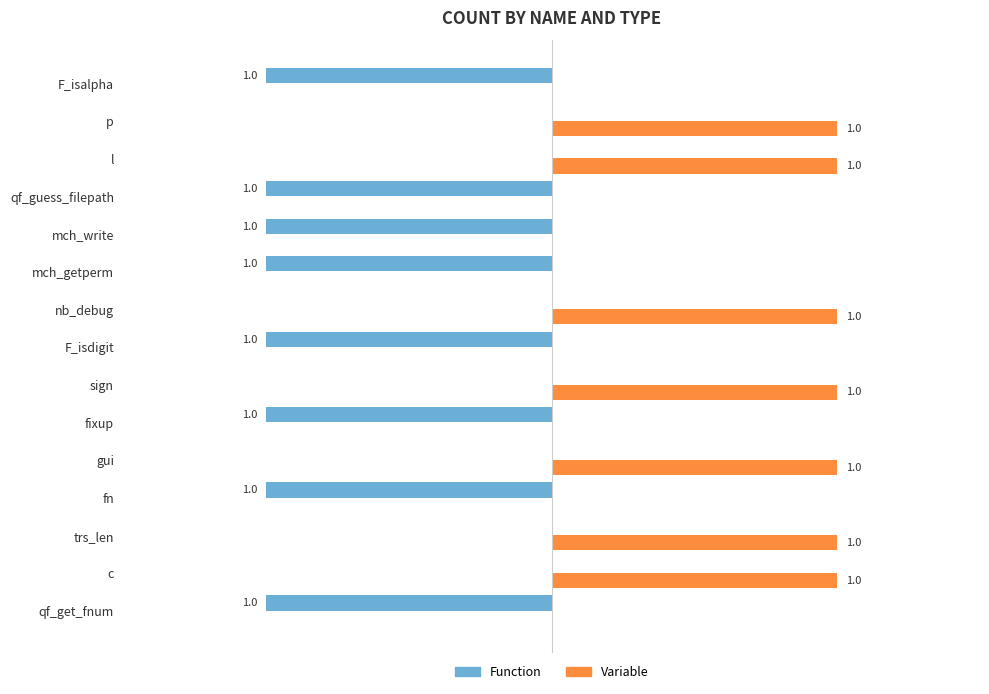

The value of variable at p is 1. True or false?

True